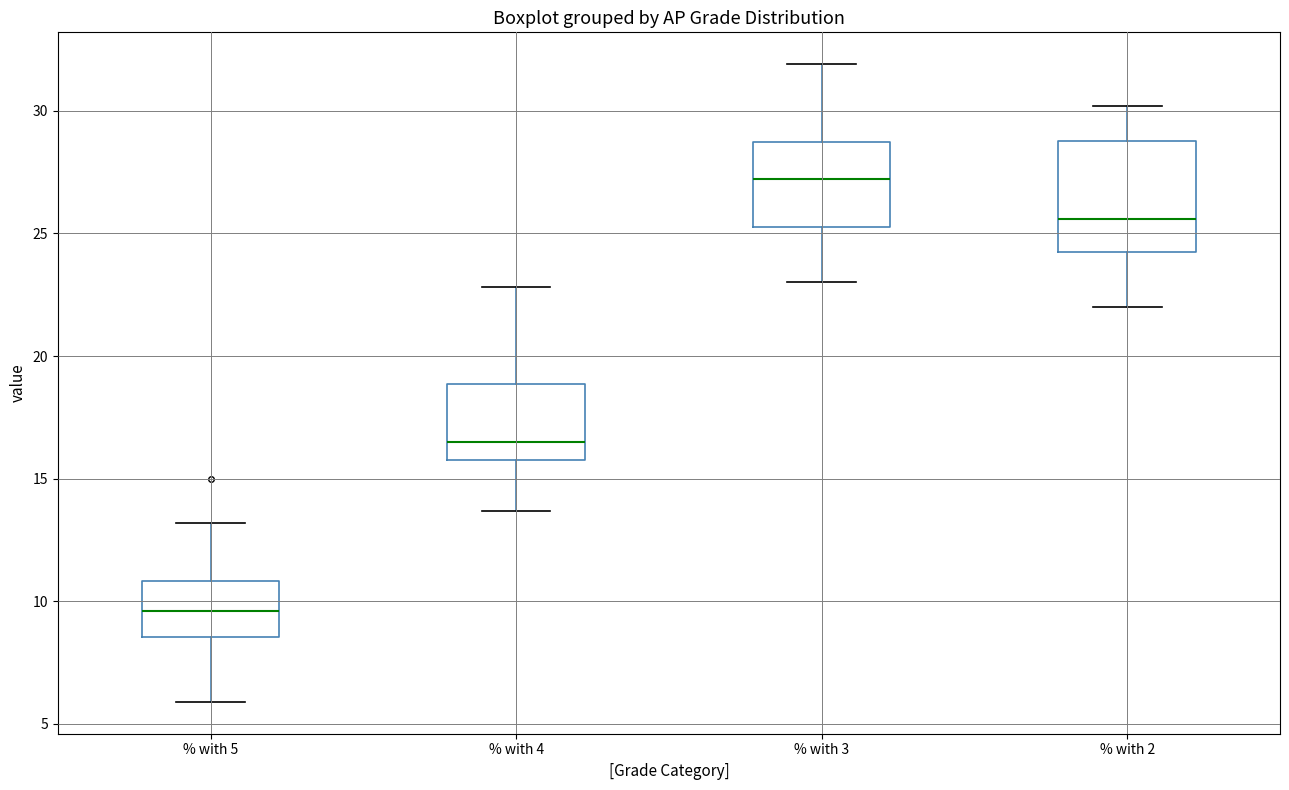

Reading left to right, read every box against the y-axis: the position of its median line, the range the box covers, and the ends of its whiskers. The values are not printed on the chart, so give them approximately, as read against the axis.

% with 5: median 9.5, box 8.5 to 11.0, whiskers 6.0 to 13.0
% with 4: median 16.5, box 16.0 to 19.0, whiskers 13.5 to 23.0
% with 3: median 27.0, box 25.5 to 28.5, whiskers 23.0 to 32.0
% with 2: median 25.5, box 24.0 to 29.0, whiskers 22.0 to 30.0